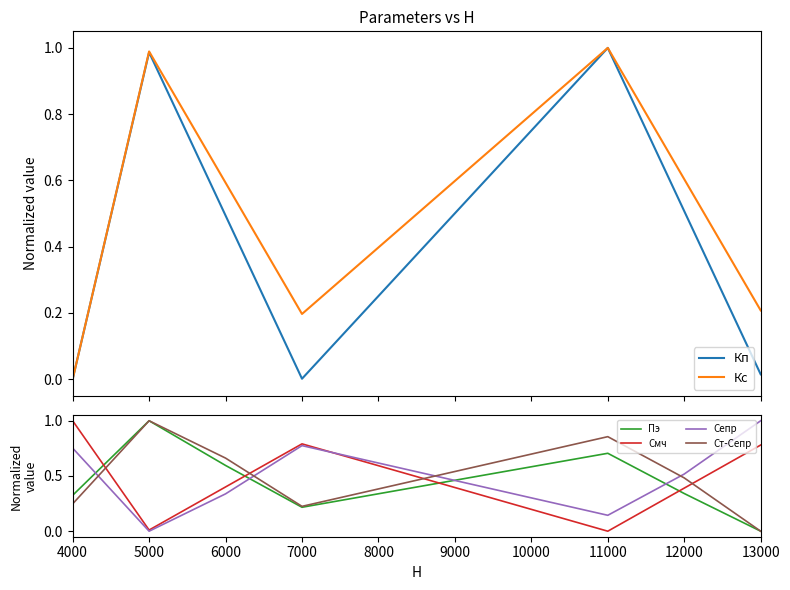

What is the sum of all Ст-Сепр values?

3.5